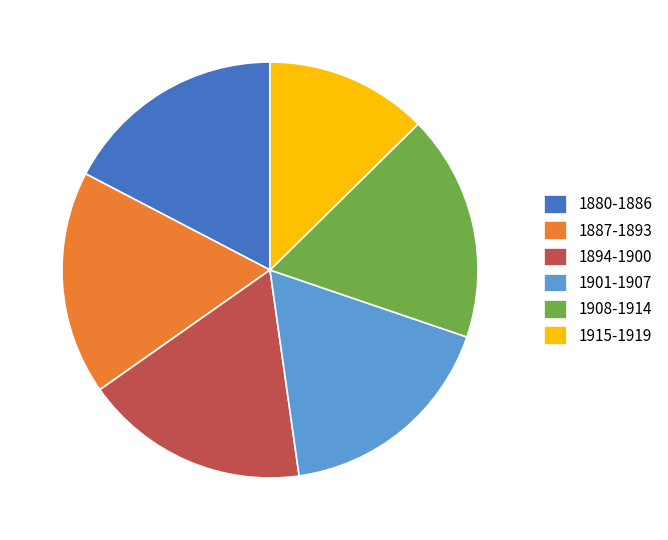

Approximately how many times larger is the value at 1894-1900 compared to 1908-1914?

1.0